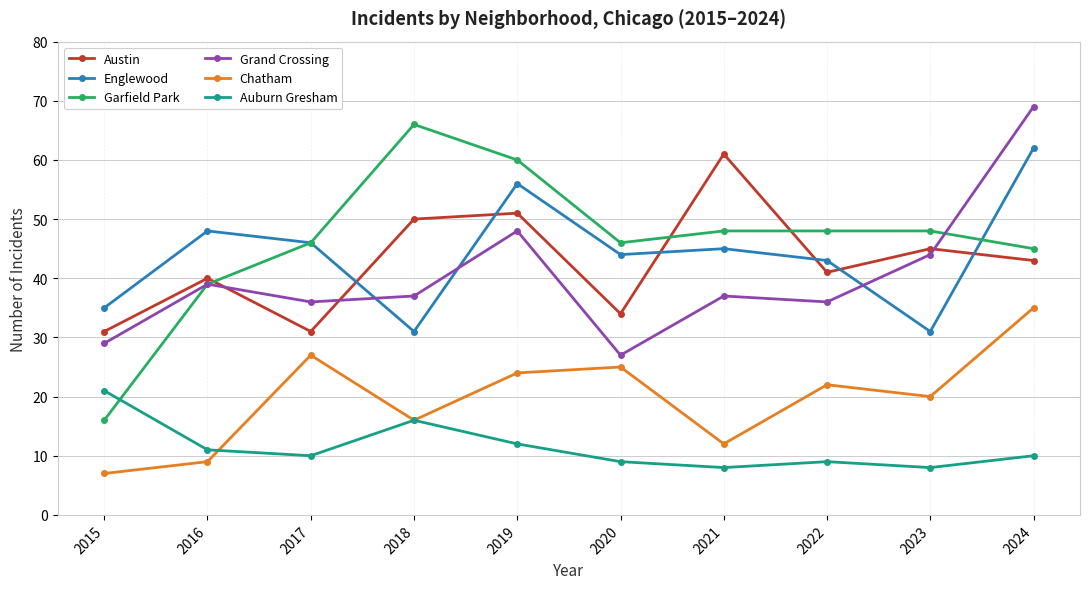

What are all the series names shown in the legend?

Austin, Englewood, Garfield Park, Grand Crossing, Chatham, Auburn Gresham